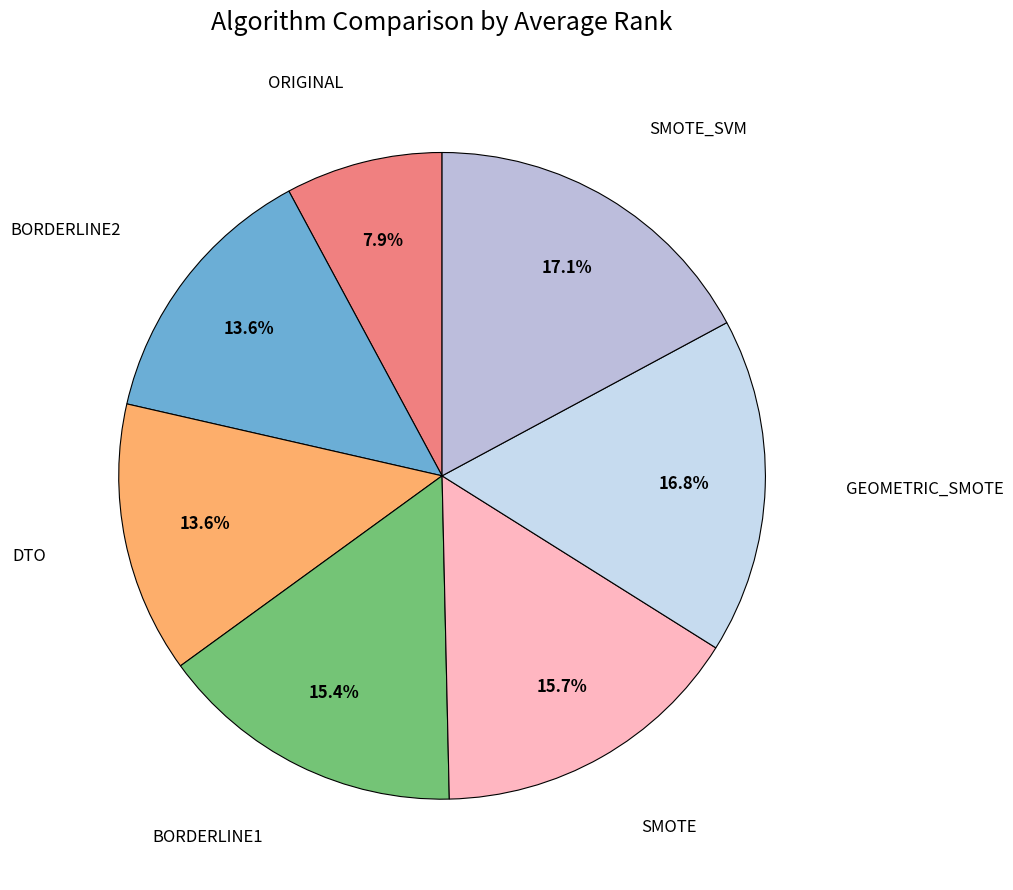

How many segments does this pie chart have?

7